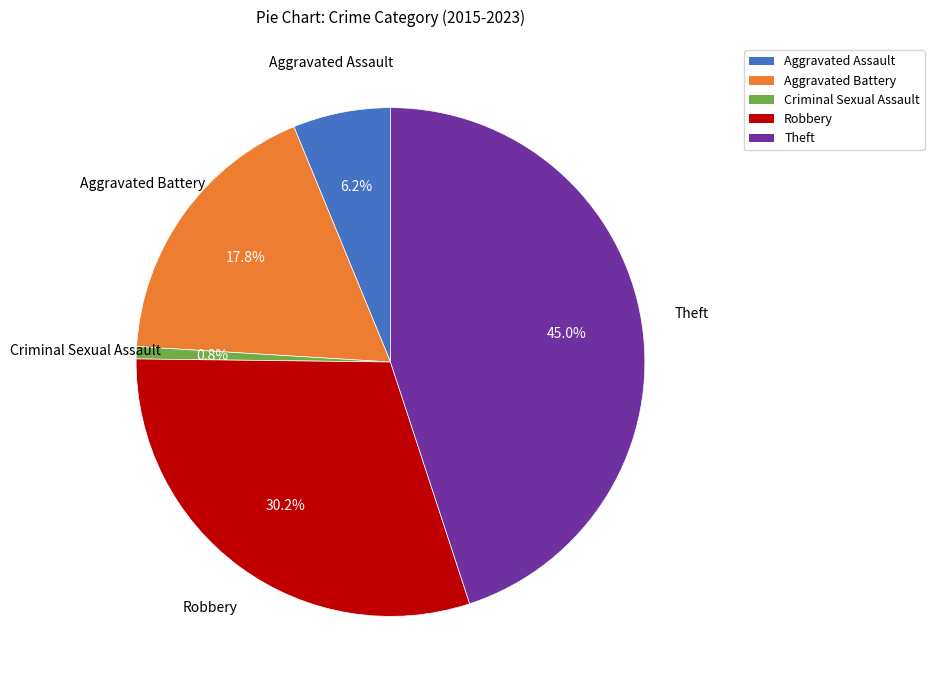

Which has a higher value, Aggravated Assault or Aggravated Battery?

Aggravated Battery